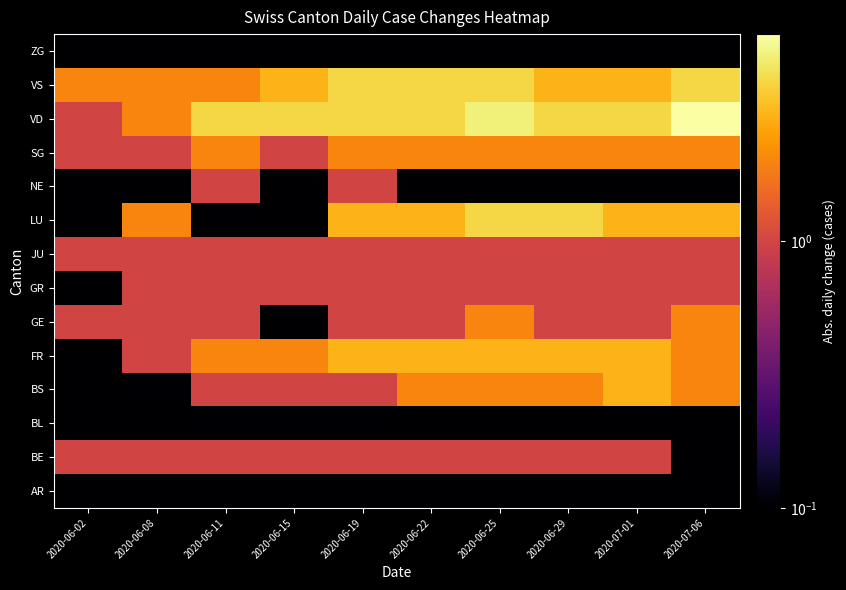

Rank the series by their maximum value, from lowest to highest.

AR, BL, ZG, BE, GR, JU, NE, GE, SG, BS, FR, LU, VS, VD